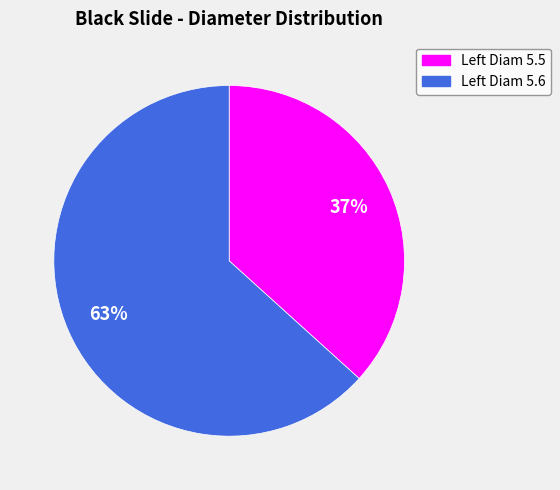

How many slices are in this pie chart?

2